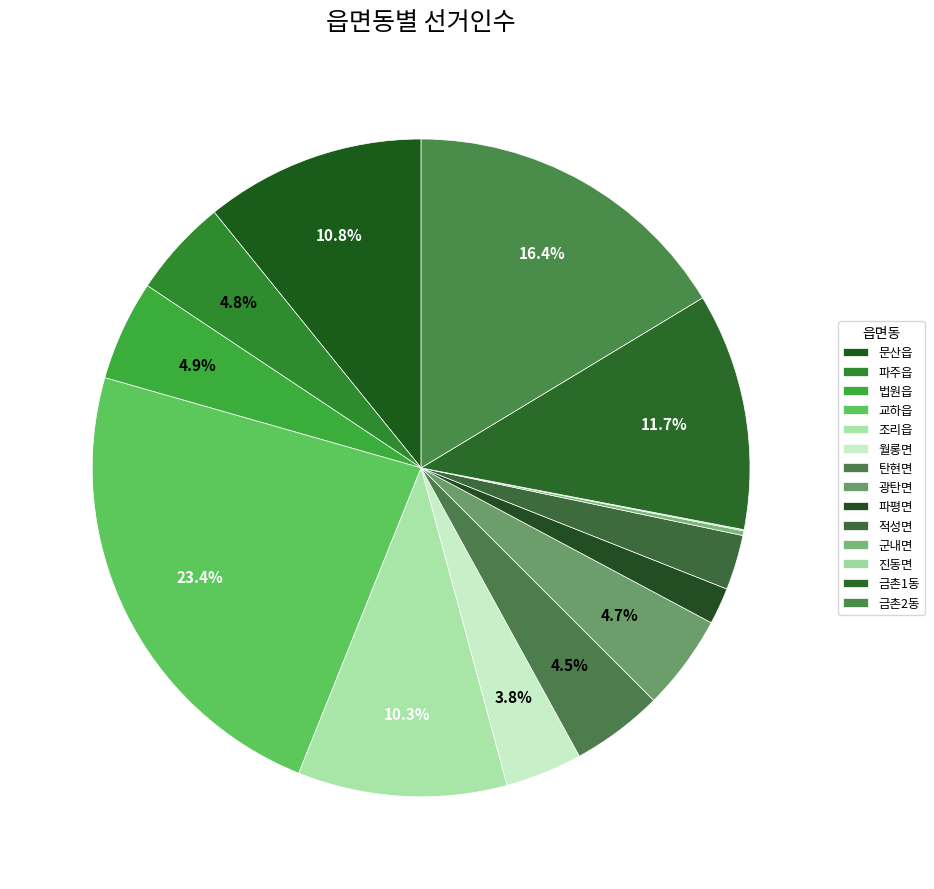

How many segments does this pie chart have?

14